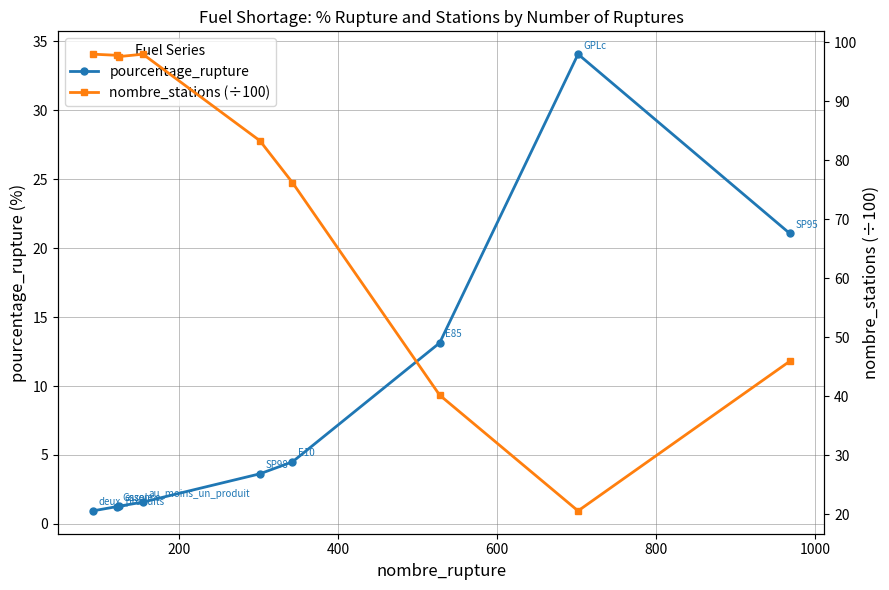

Which series has the largest range (max minus min)?

nombre_stations (÷100)